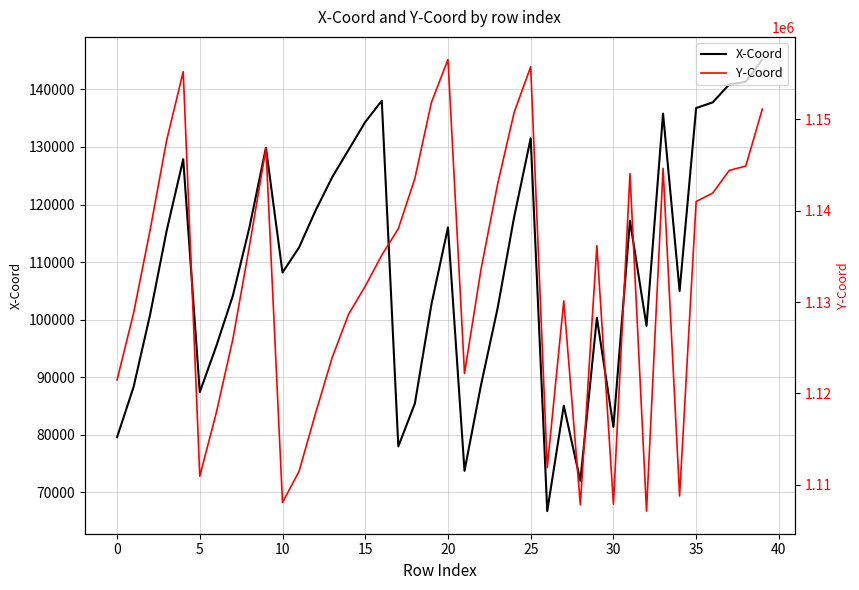

True or false: Y-Coord and X-Coord cross at least once.

False